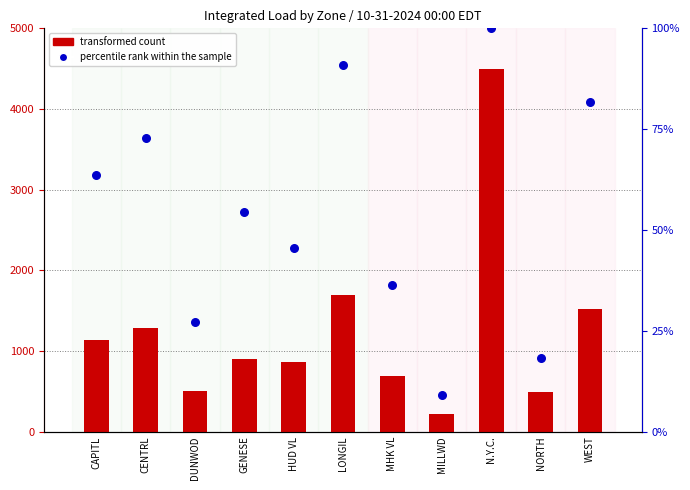

Which series reaches the maximum Y coordinate?

transformed count